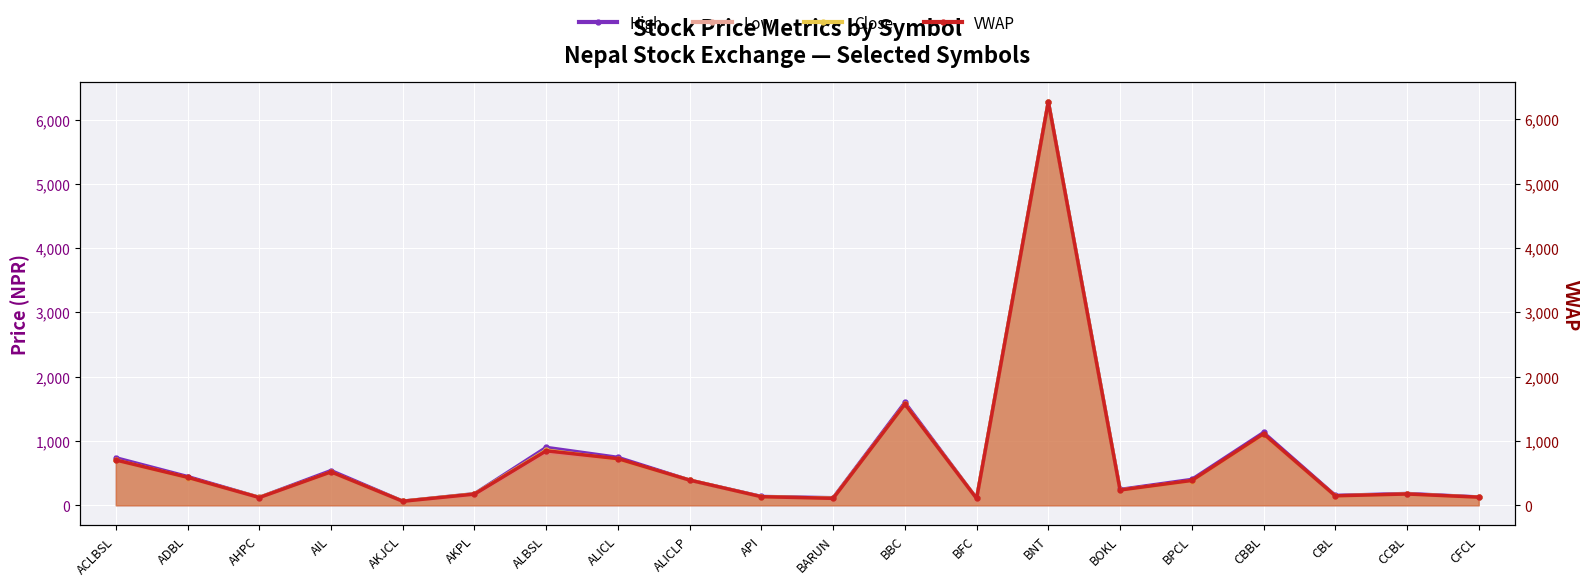

How many categories are shown in the chart?

20